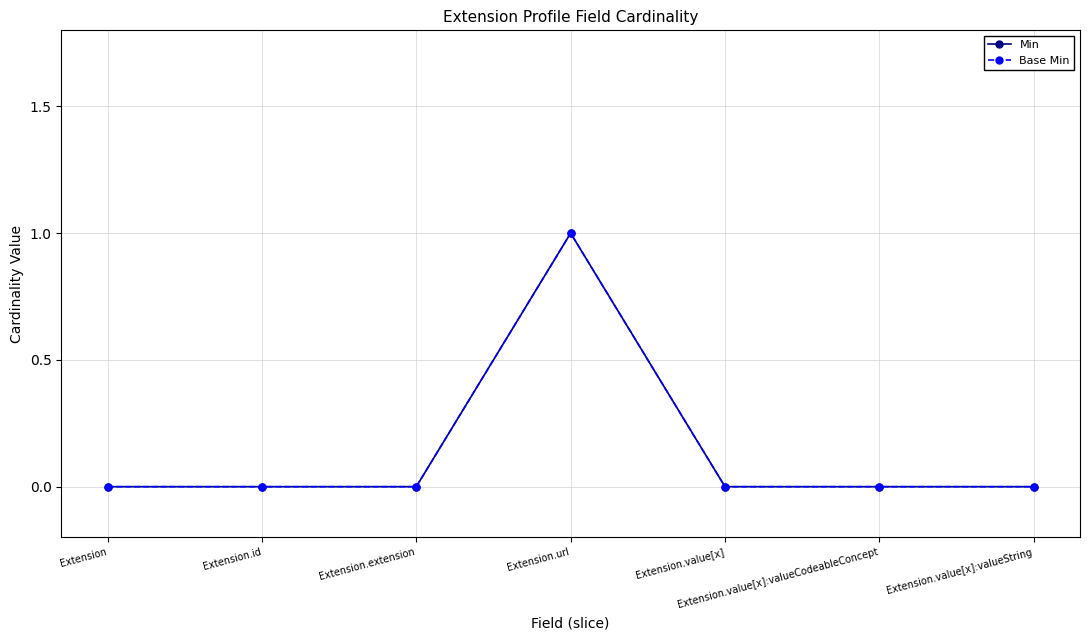

Reading left to right, extract all data points from this chart.

Min: Extension=0	Extension.id=0	Extension.extension=0	Extension.url=1	Extension.value[x]=0	Extension.value[x]:valueCodeableConcept=0	Extension.value[x]:valueString=0
Base Min: Extension=0	Extension.id=0	Extension.extension=0	Extension.url=1	Extension.value[x]=0	Extension.value[x]:valueCodeableConcept=0	Extension.value[x]:valueString=0